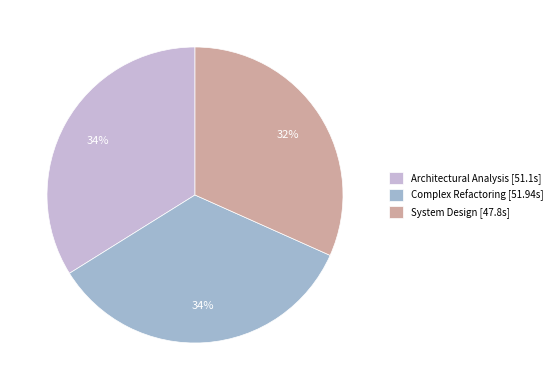

Between System Design [47.8s] and Complex Refactoring [51.94s], which is larger?

Complex Refactoring [51.94s]